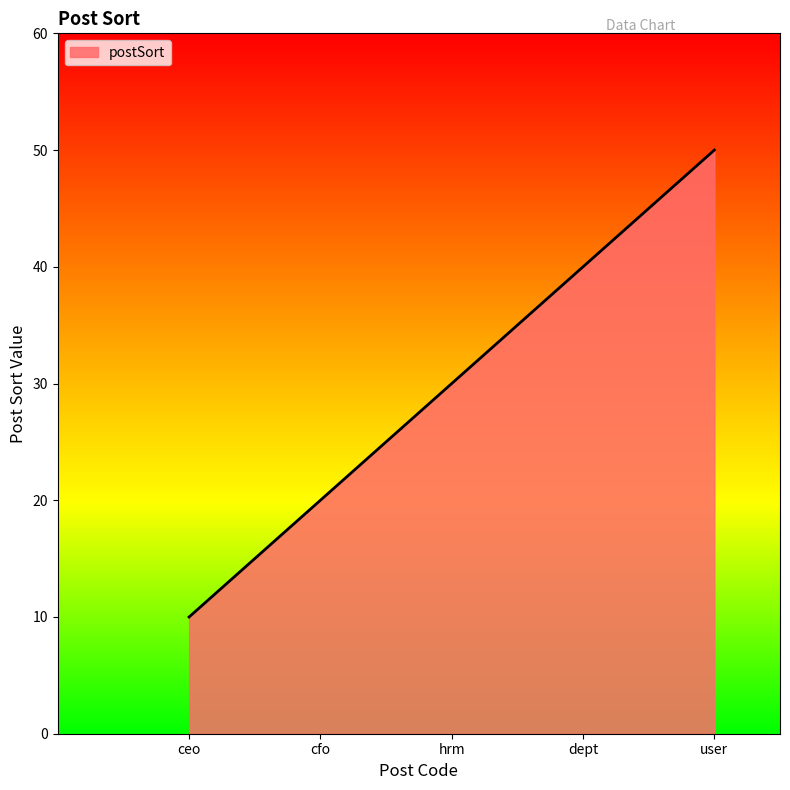

Reading right to left, list all the values displayed in this chart.

user=50	dept=40	hrm=30	cfo=20	ceo=10